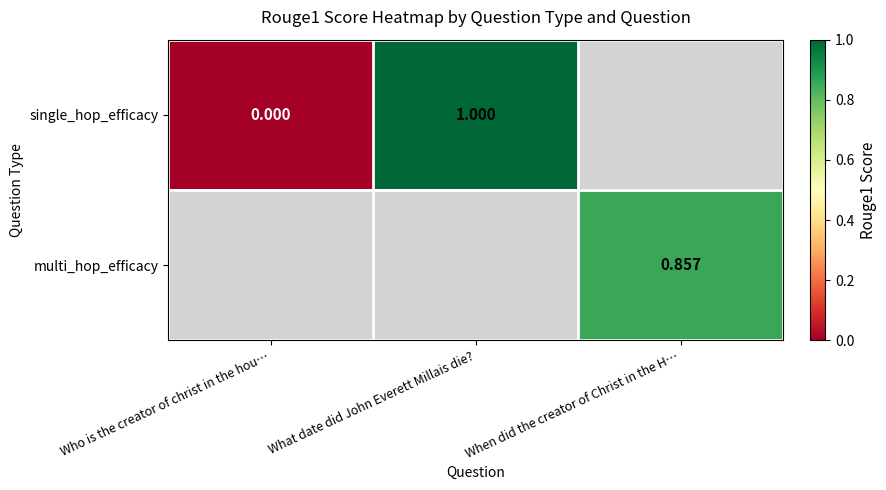

Where is single_hop_efficacy nearest to the value 0?

Who is the creator of christ in the hou…